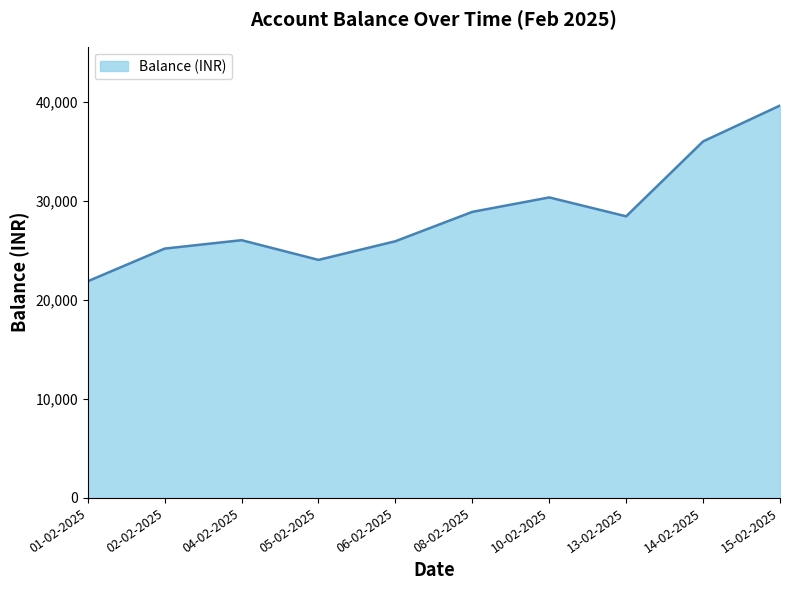

Does the chart have visible grid lines?

No